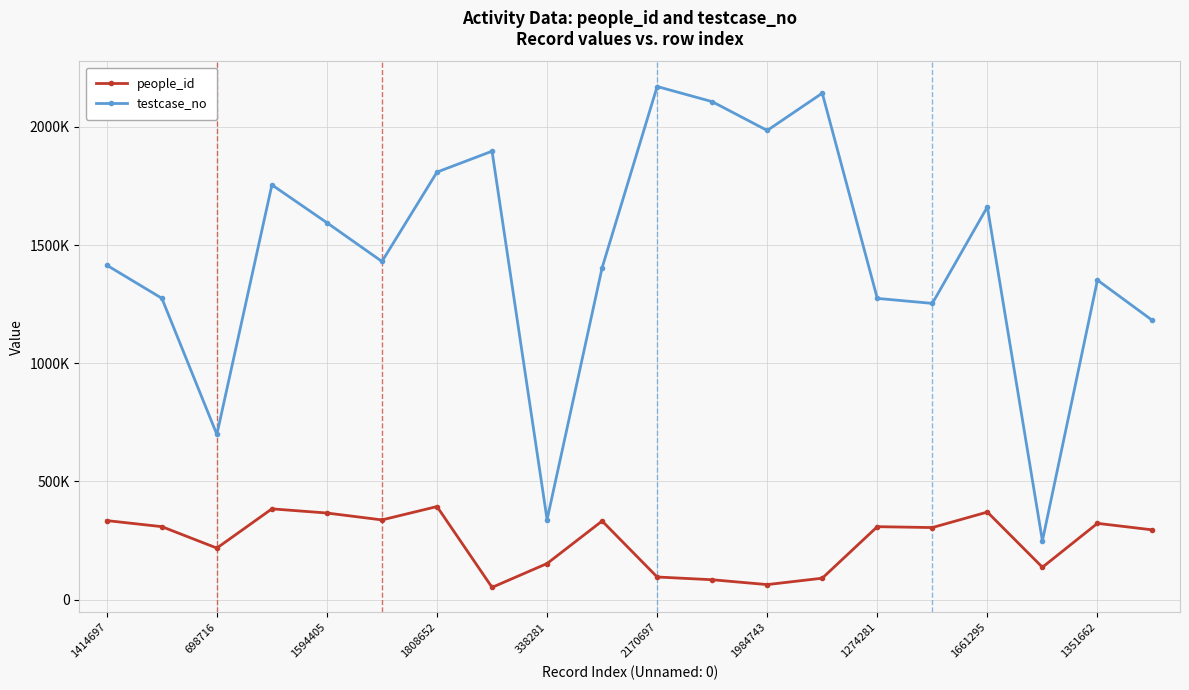

What is the label of the 1st point from the right?

19